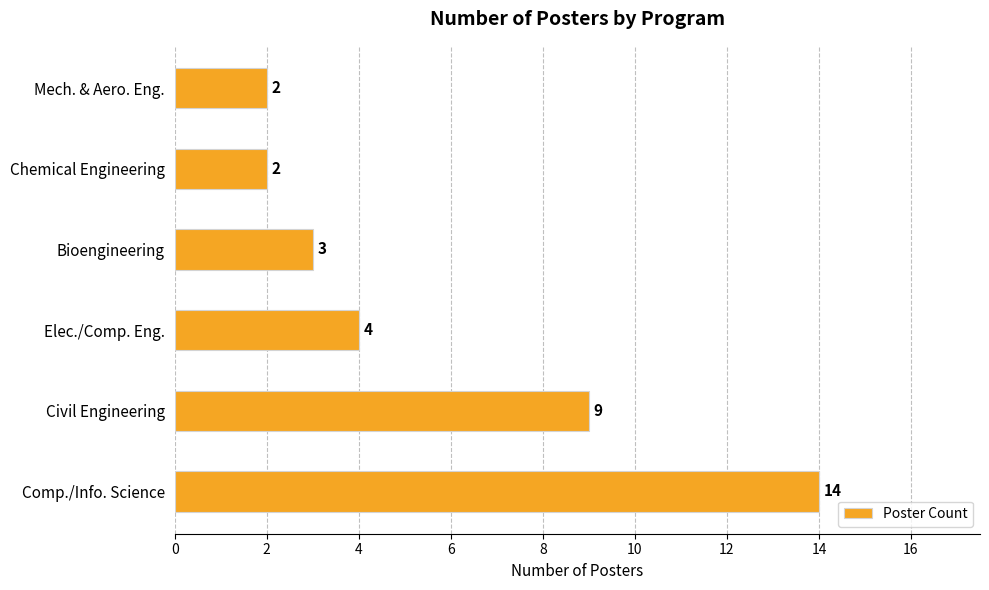

At which category does the chart reach its peak across all series?

Comp./Info. Science